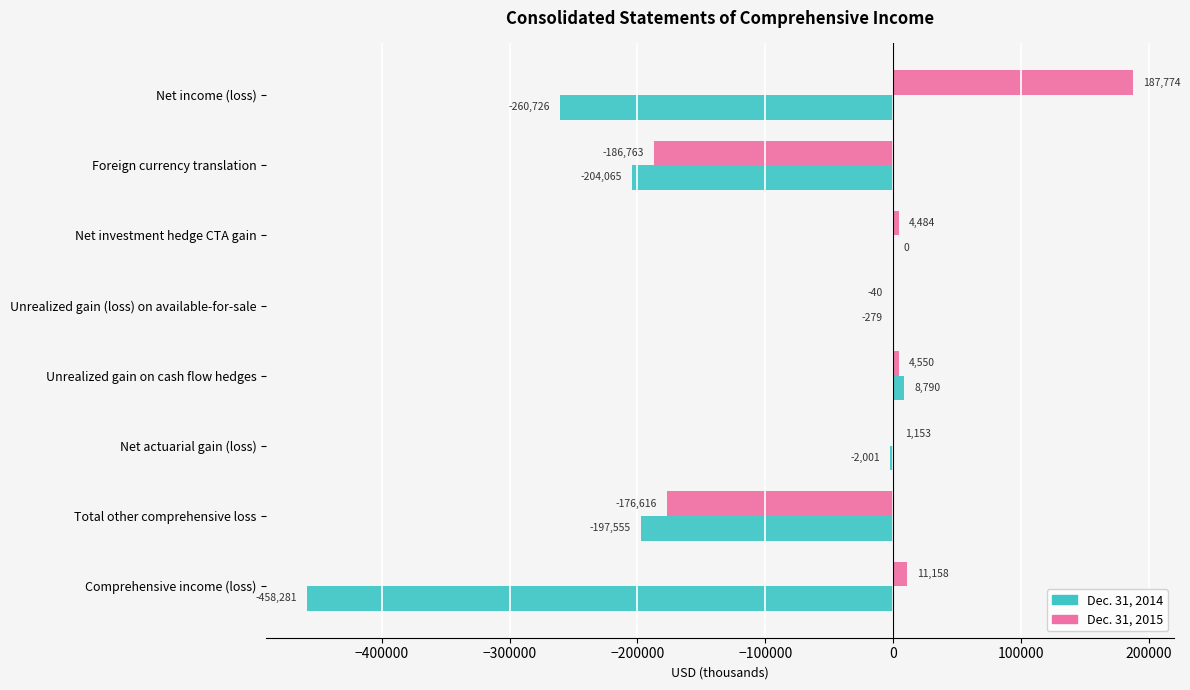

At which label is Dec. 31, 2014 closest to -224745?

Foreign currency translation